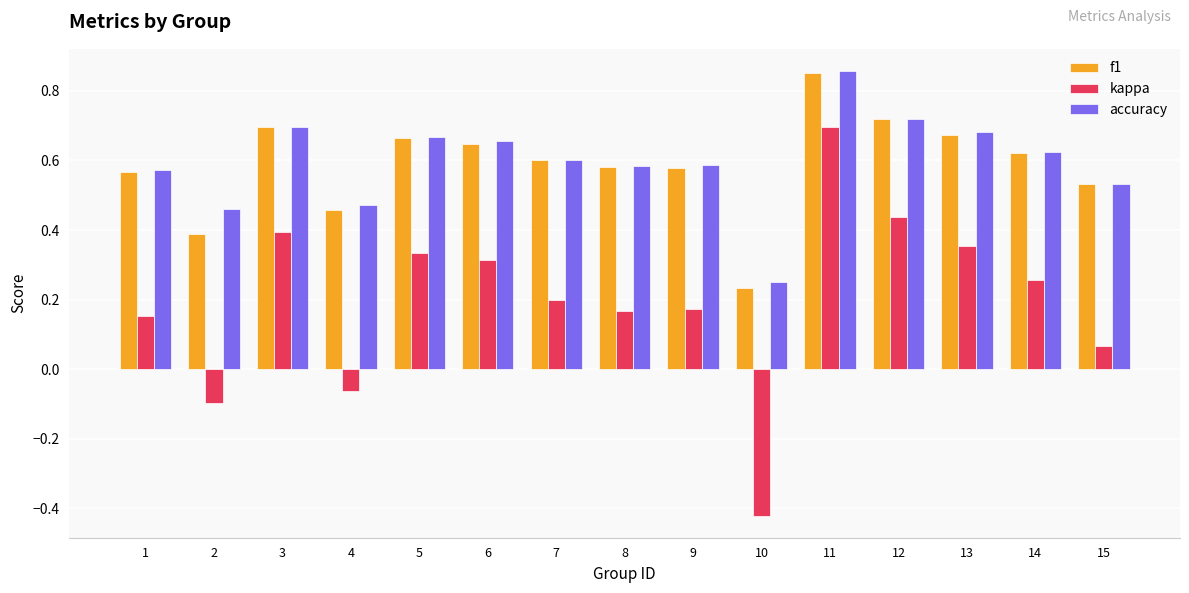

Which label corresponds to the largest value in the chart?

11